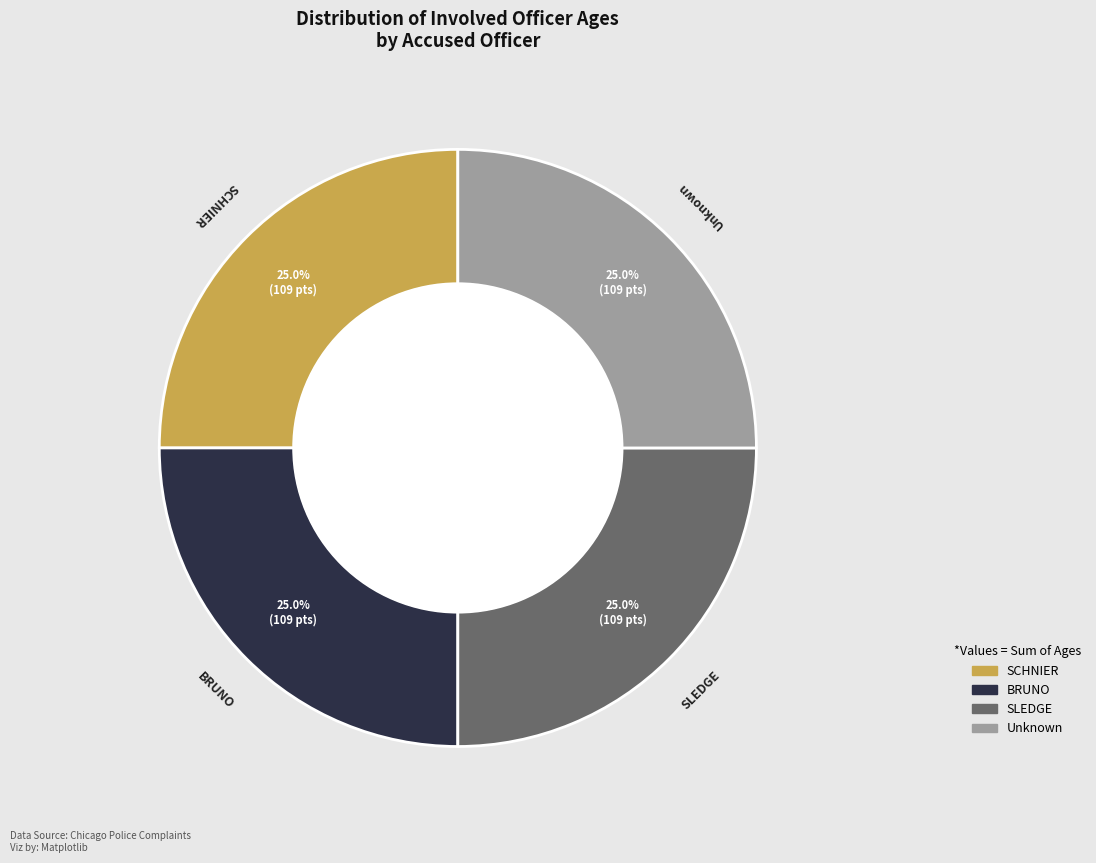

Is BRUNO the majority of the pie?

No